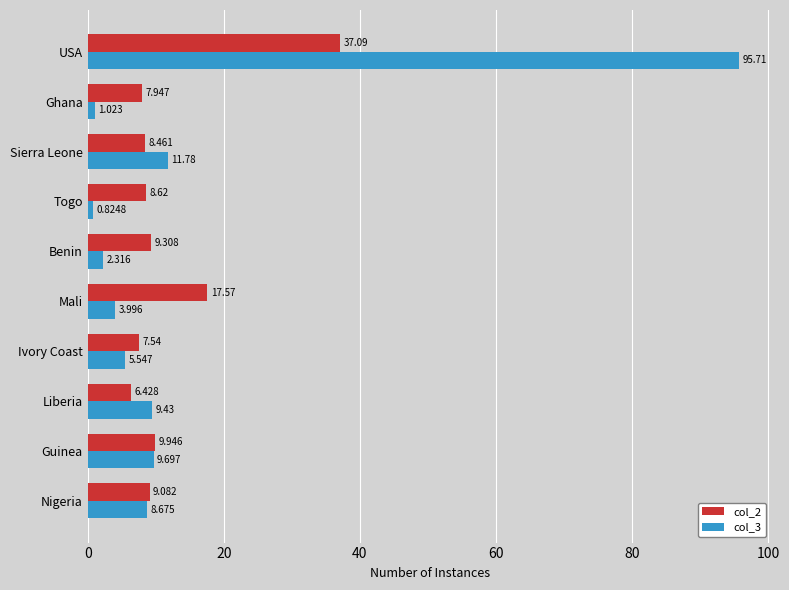

List the series in order of their overall mean, lowest first.

col_2, col_3